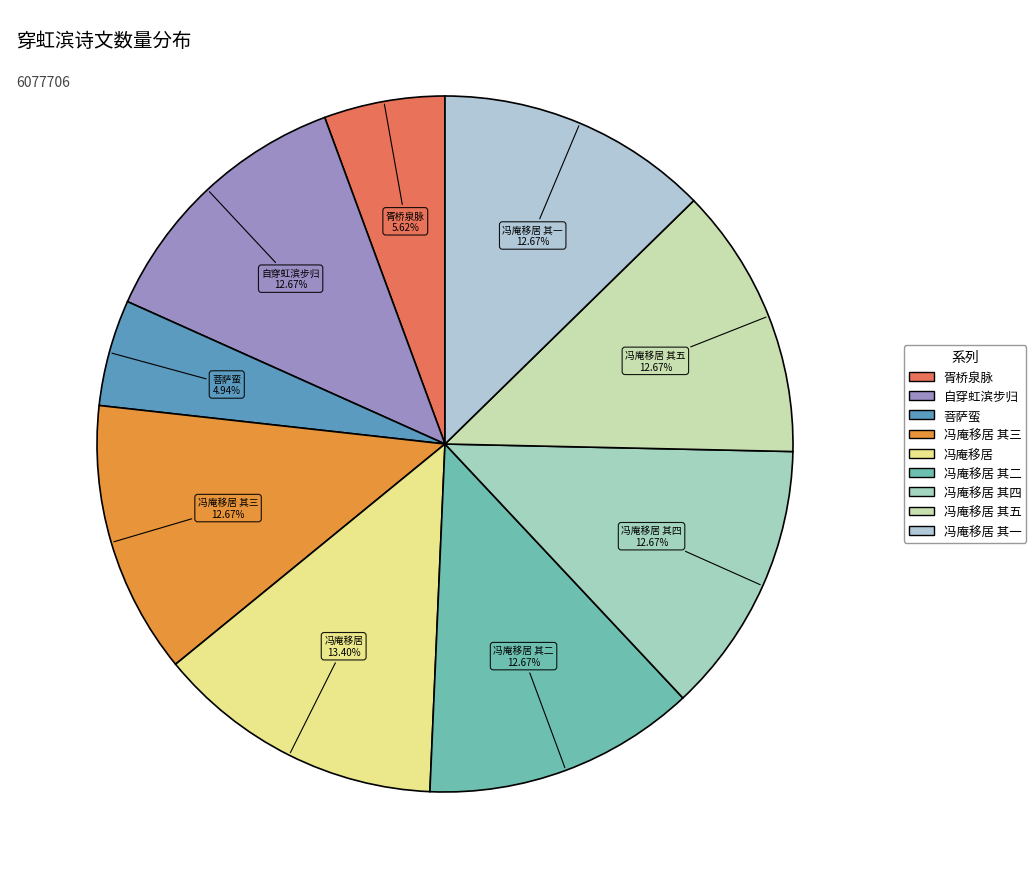

To the nearest percent, what is the difference between the largest and smallest slice percentages?

8%